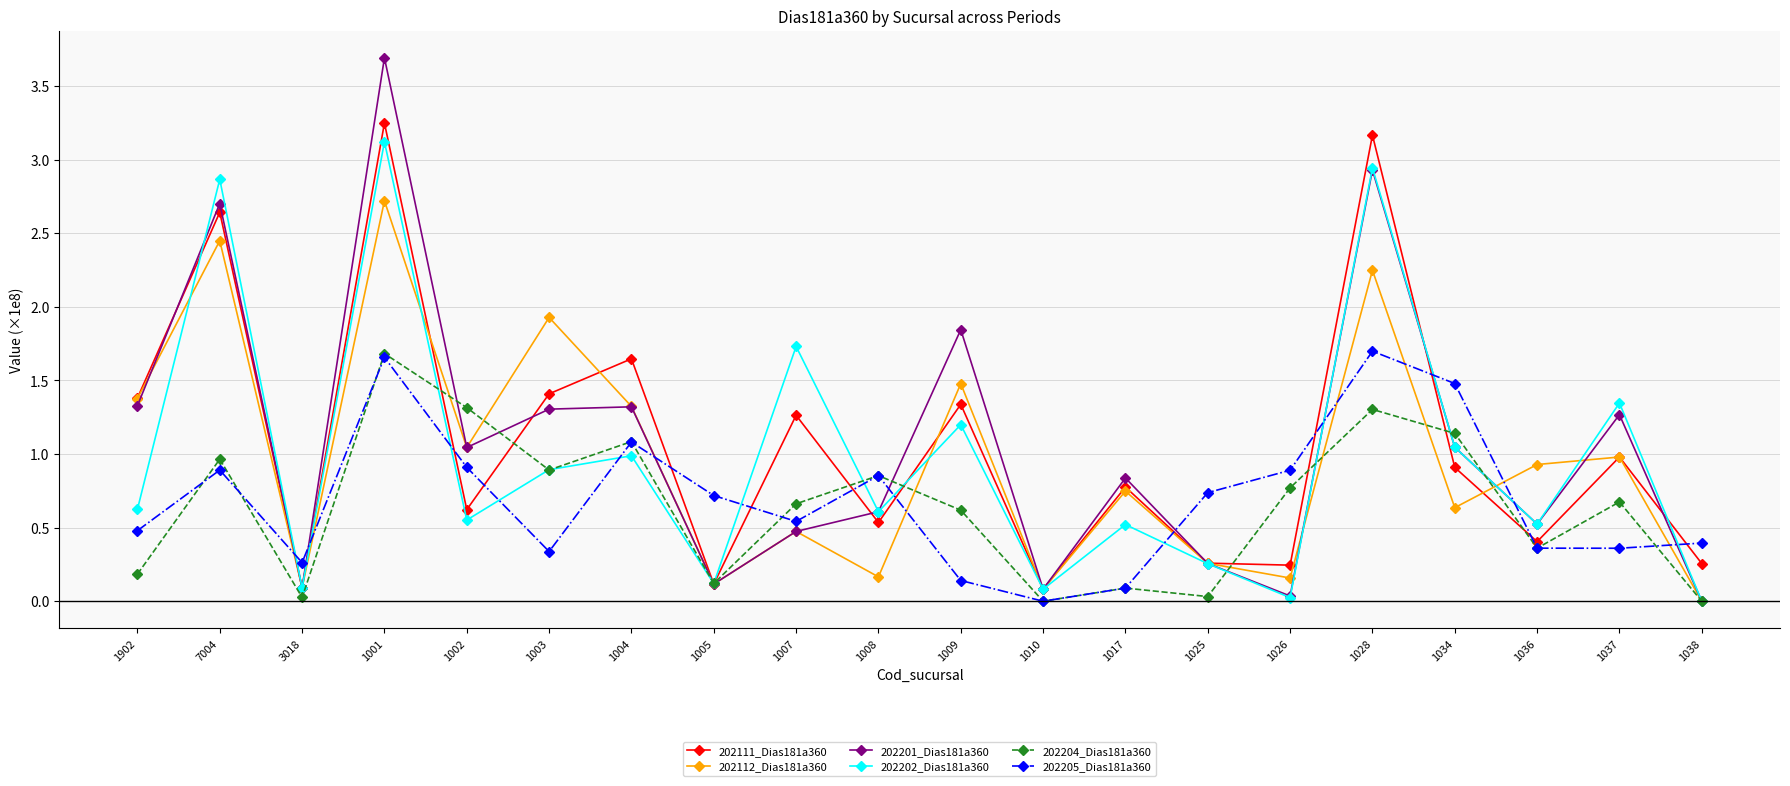

At how many categories does at least one series exceed 2?

3